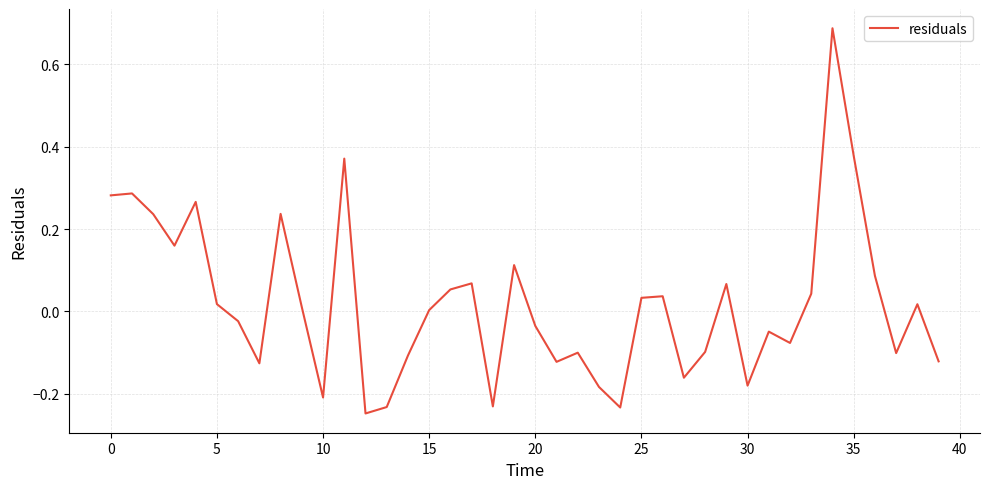

What is the difference between the maximum and minimum values?

0.9